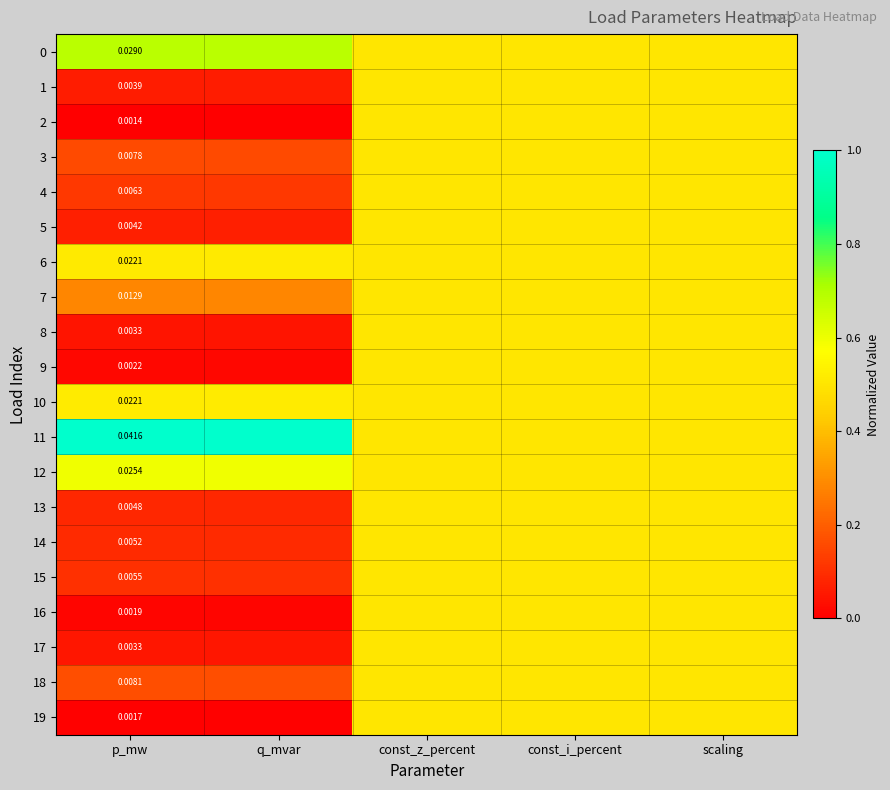

Is the value of 13 at scaling greater than the value of 6 at scaling?

No